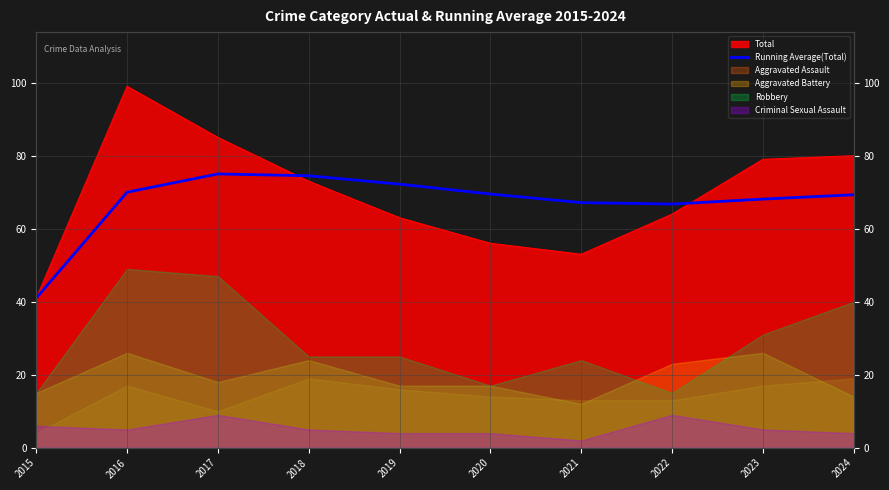

At which label does the data first exceed 69?

2016